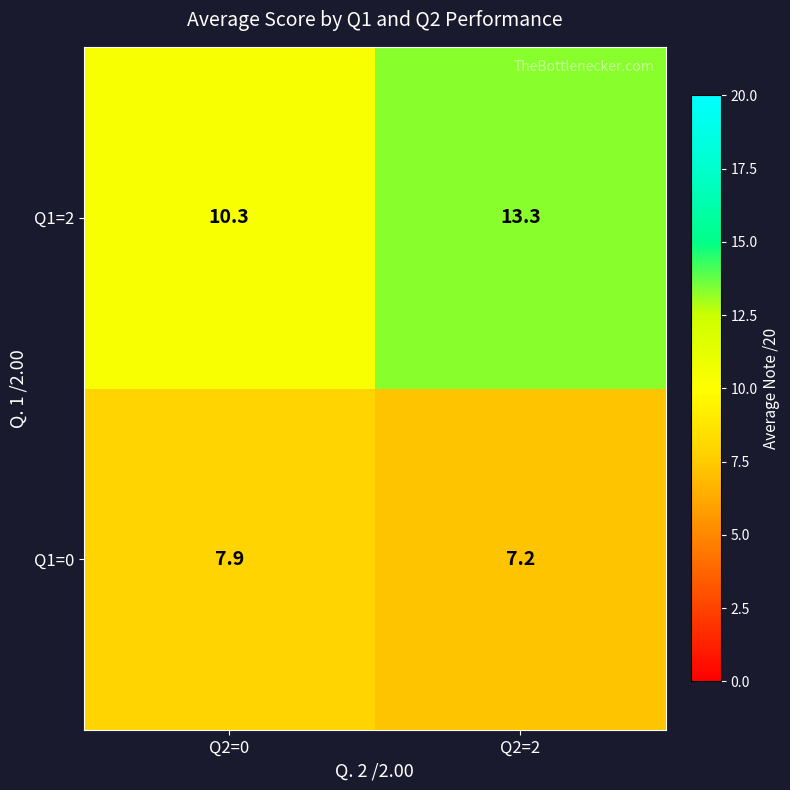

True or false: Q1=0 has a value of 1.7 at Q2=2.

False